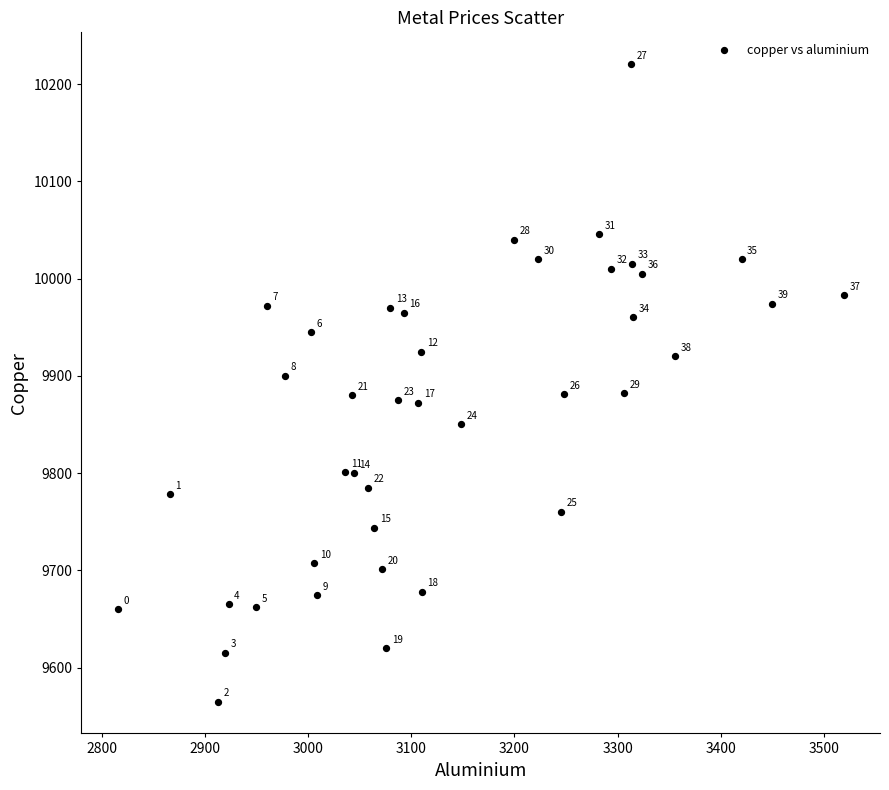

What is the range of Y values (max minus min)?

655.5